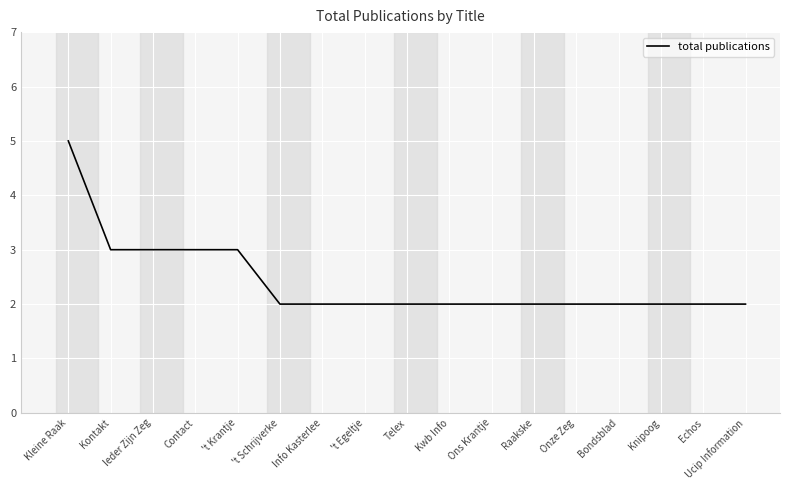

What is the smallest value displayed?

2